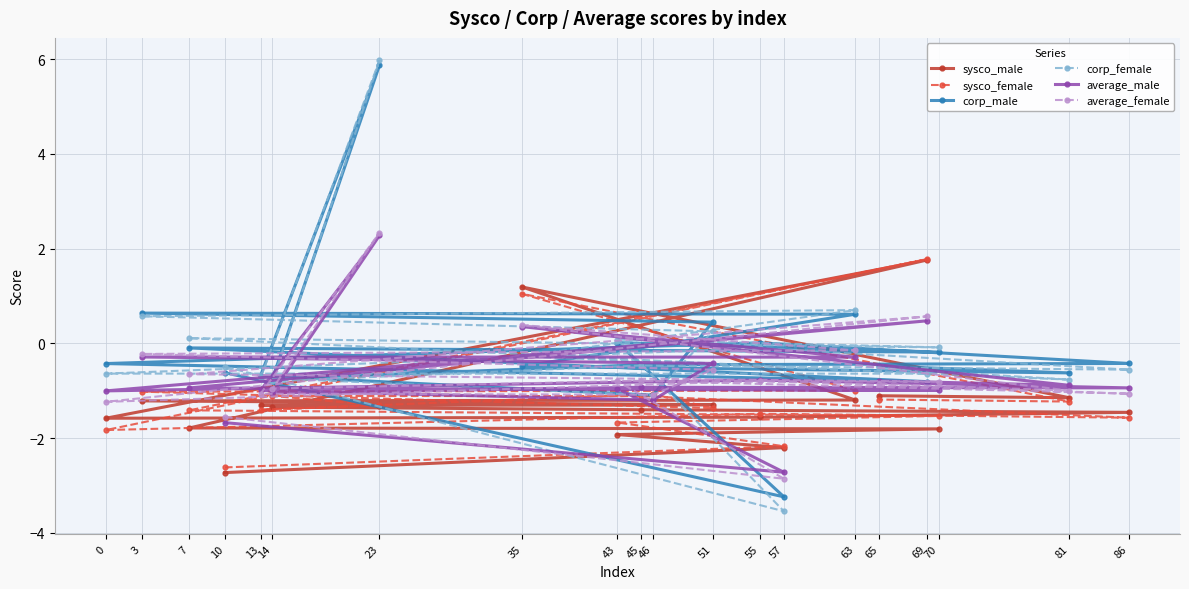

What is the difference between the second highest and minimum values in the average_female series?

3.4